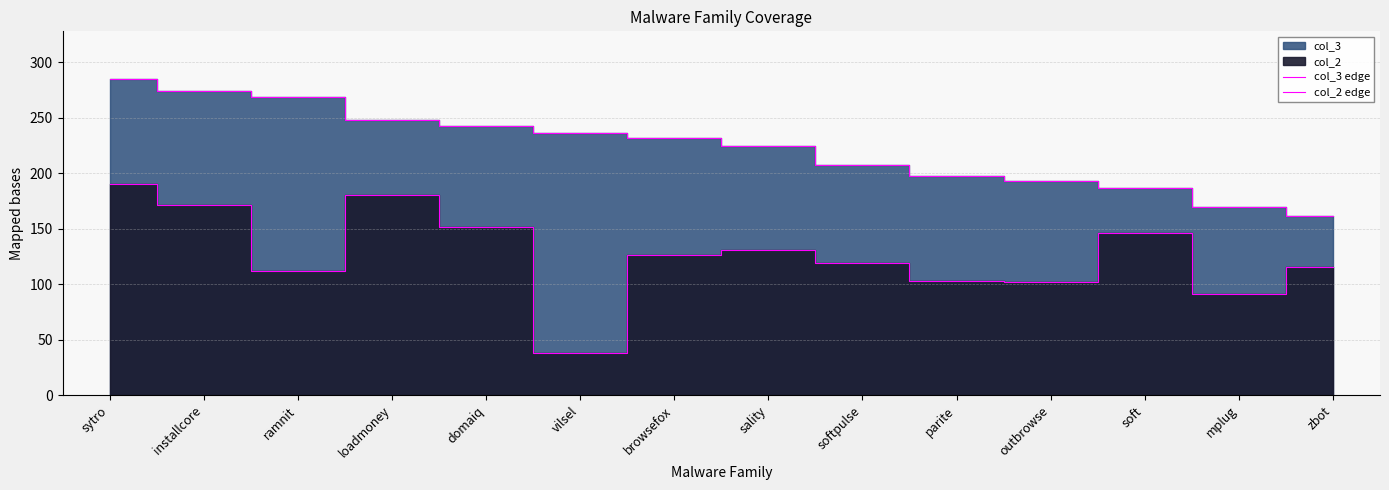

True or false: col_2 edge has a value of 119 at softpulse.

True